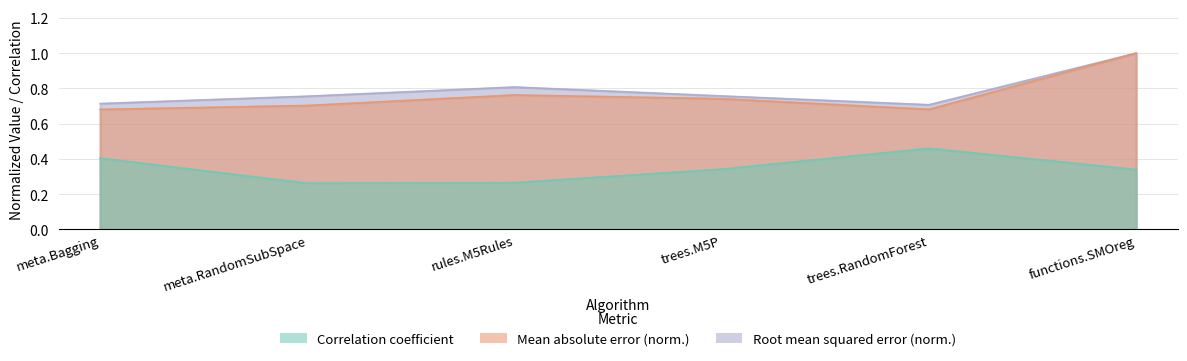

Count the Root mean squared error values in the range 0 to 1.

6